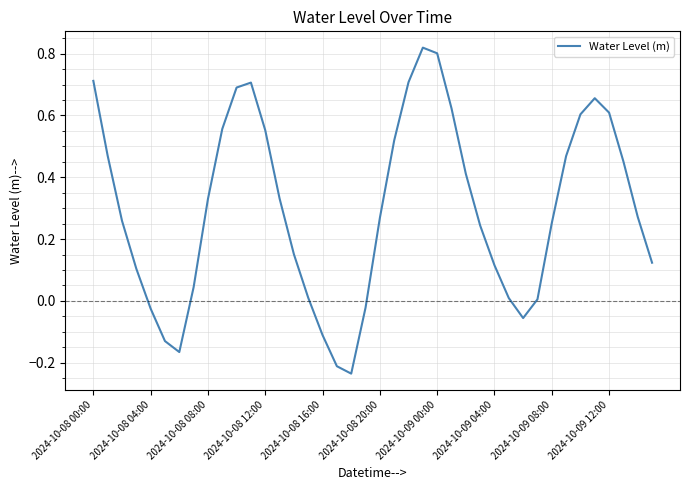

What is the difference between the maximum and minimum values?

1.1